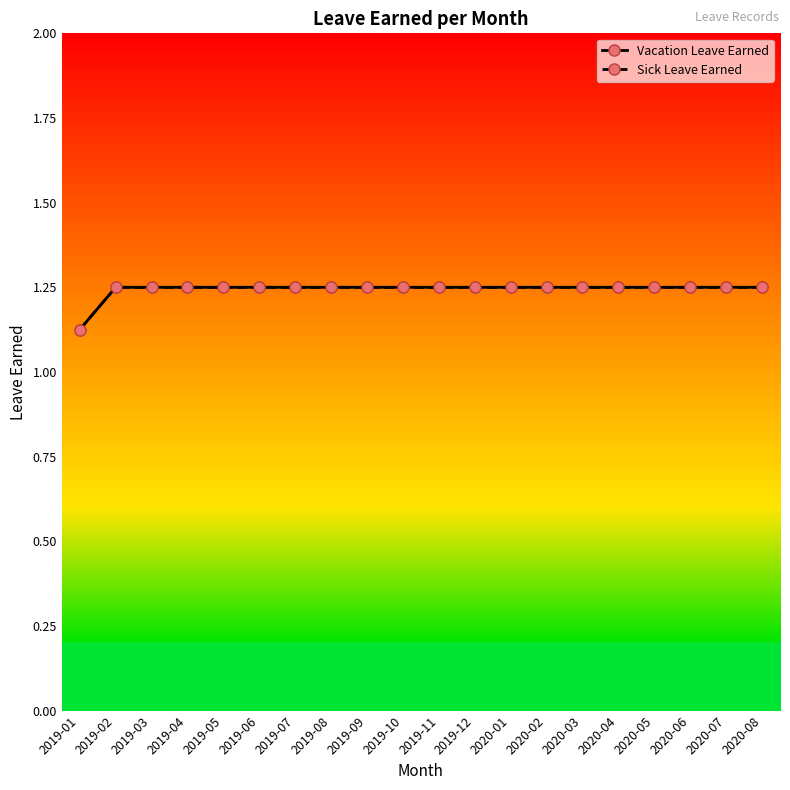

Rank the categories by Sick Leave Earned value from highest to lowest.

2019-02, 2019-03, 2019-04, 2019-05, 2019-06, 2019-07, 2019-08, 2019-09, 2019-10, 2019-11, 2019-12, 2020-01, 2020-02, 2020-03, 2020-04, 2020-05, 2020-06, 2020-07, 2020-08, 2019-01